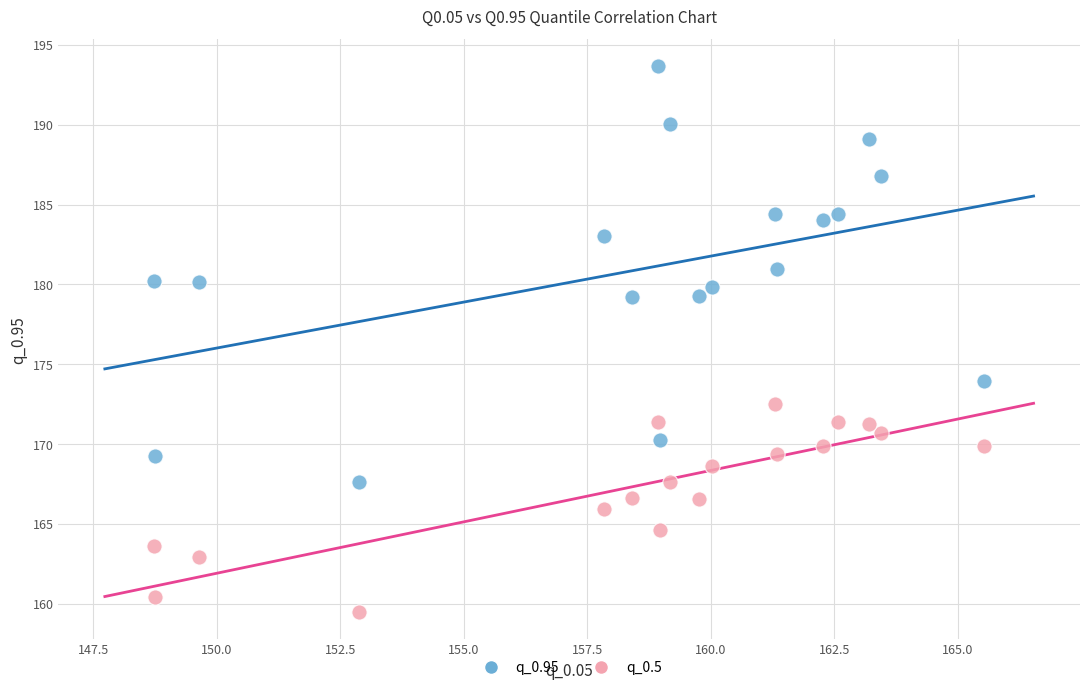

Across all data points, what is the range of X values (max minus min)?

16.8